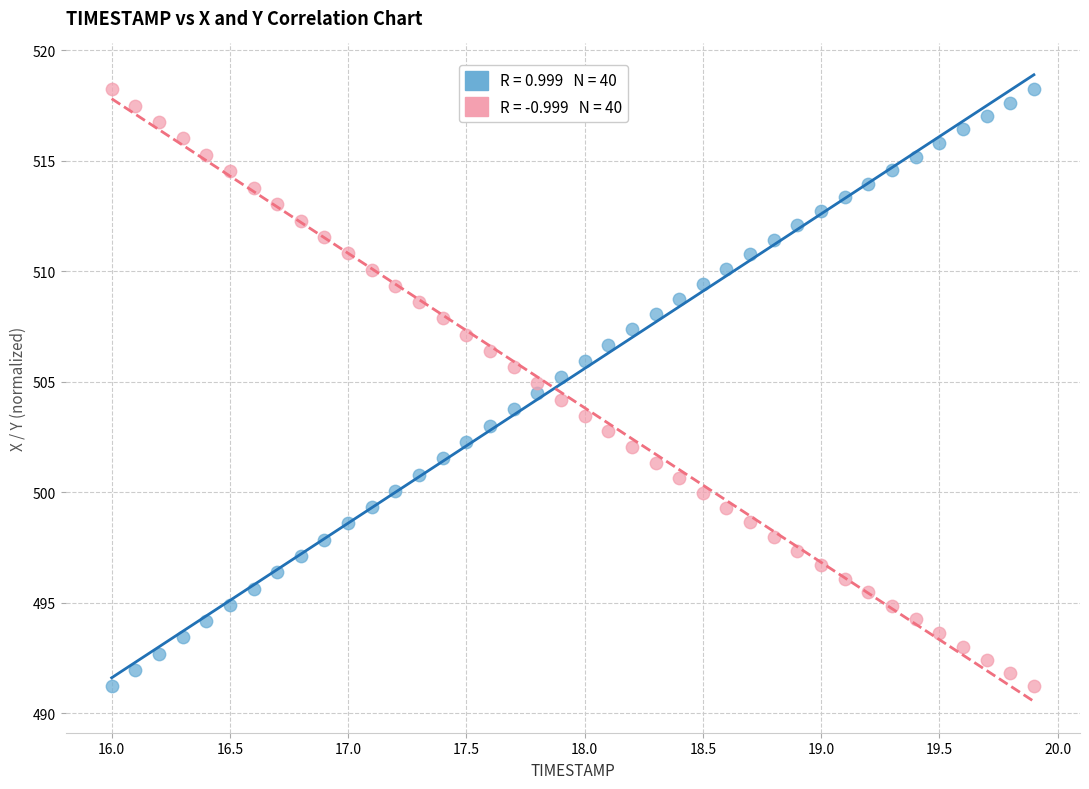

Across all data points, what is the range of Y values (max minus min)?

27.0